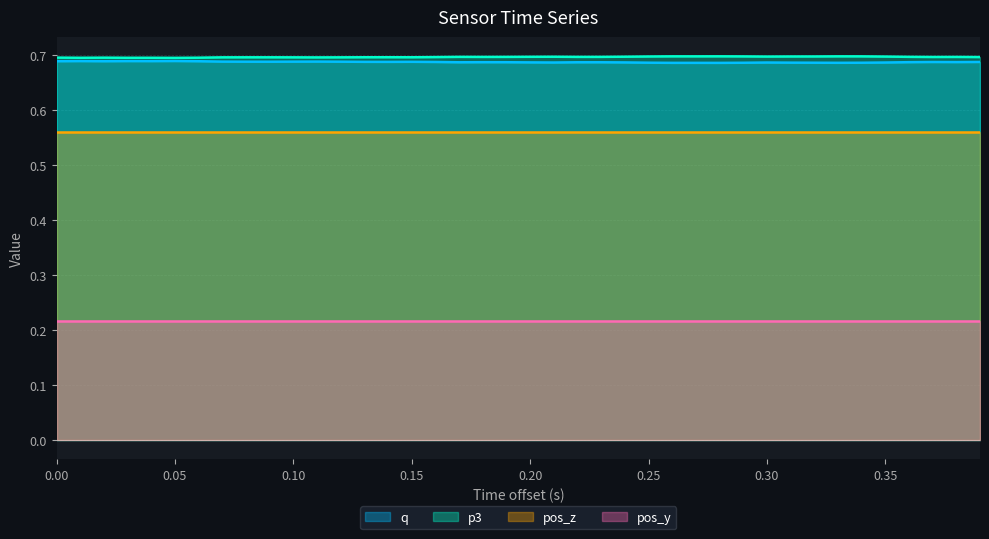

What is the highest value of the p3 series?

0.7